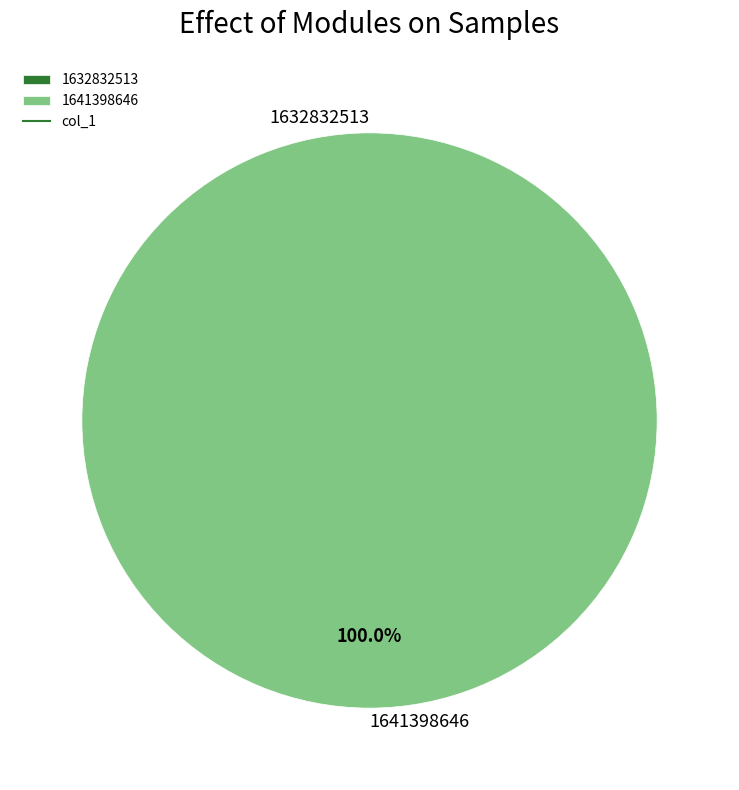

What is the largest slice in the pie chart?

1641398646